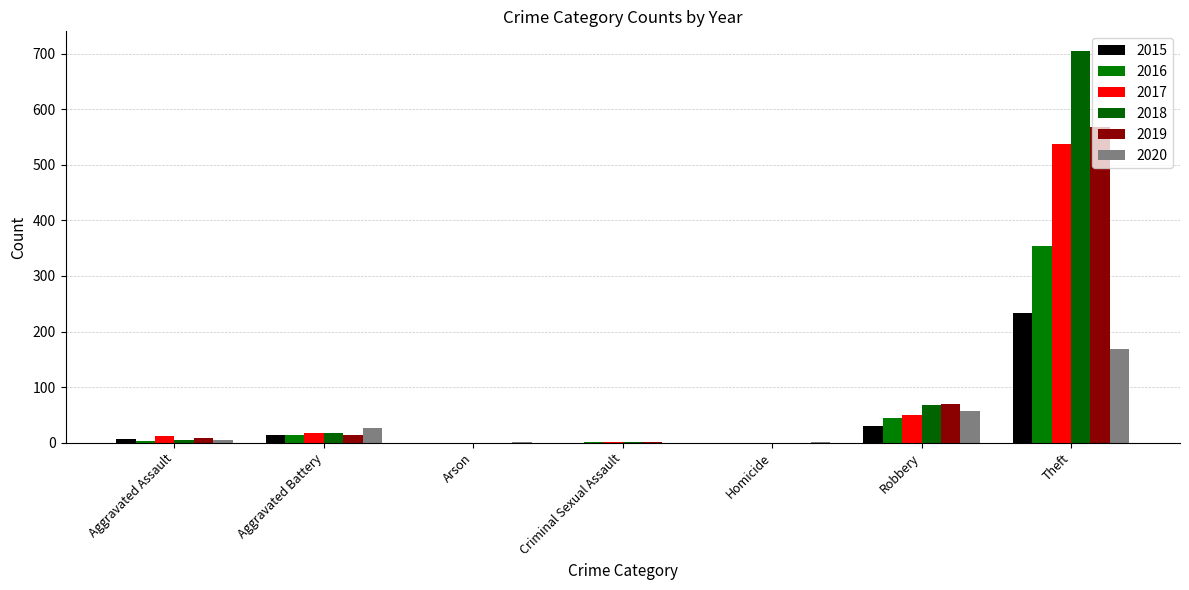

Which series has the widest spread of values?

2018